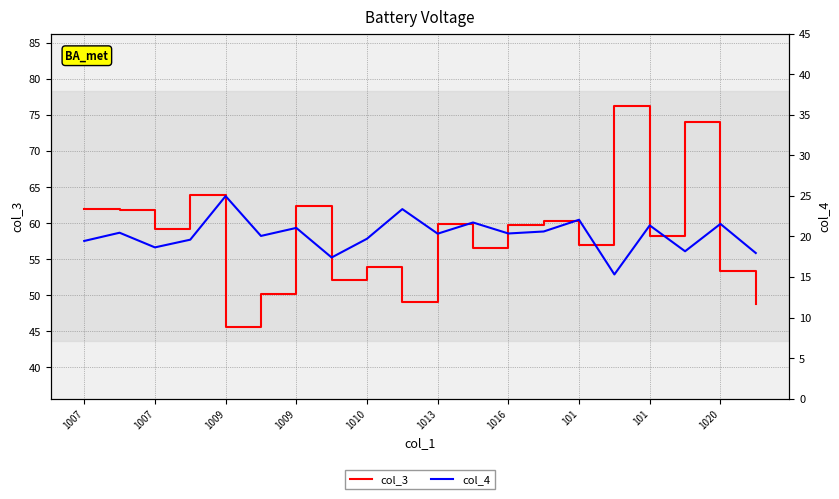

What is the approximate value of col_3 at 101?

58.2